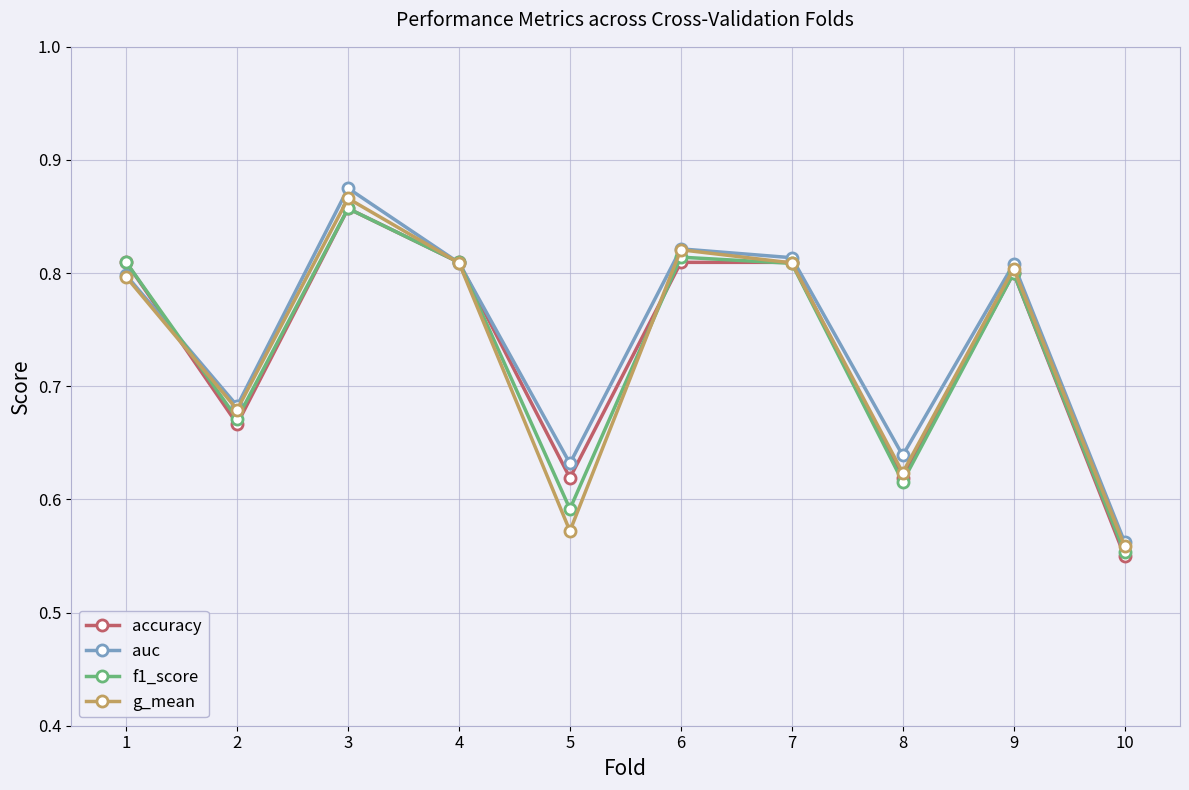

Count the number of categories in the chart.

10